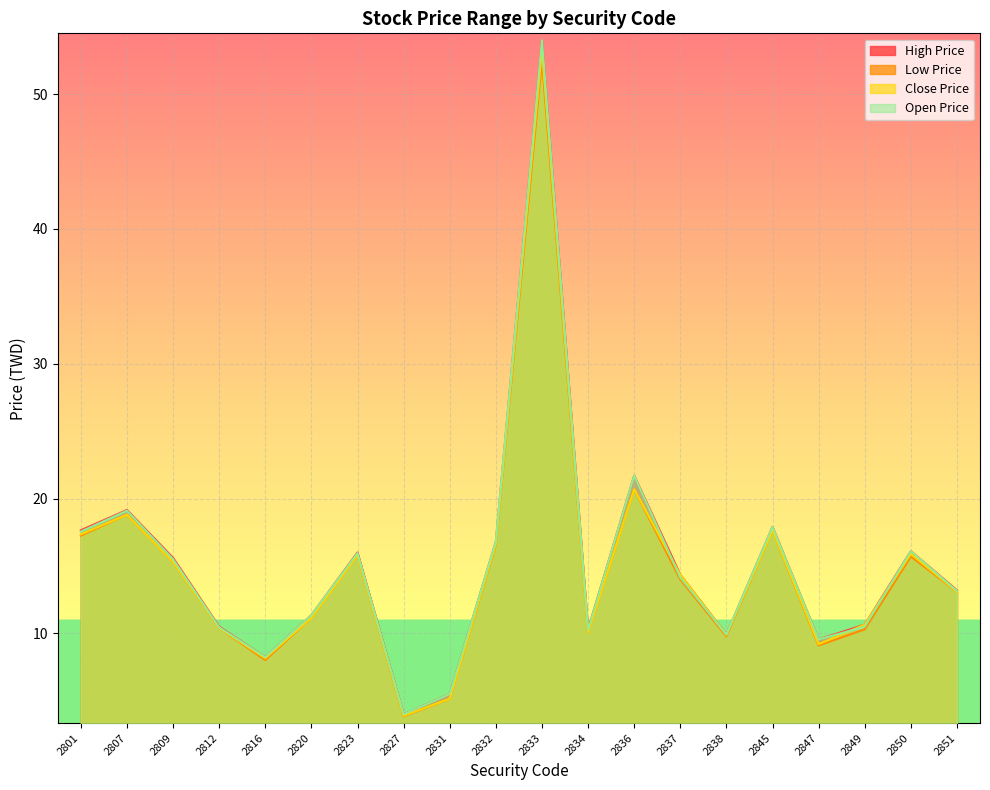

Which has a higher value, 2812 or 2850?

2850